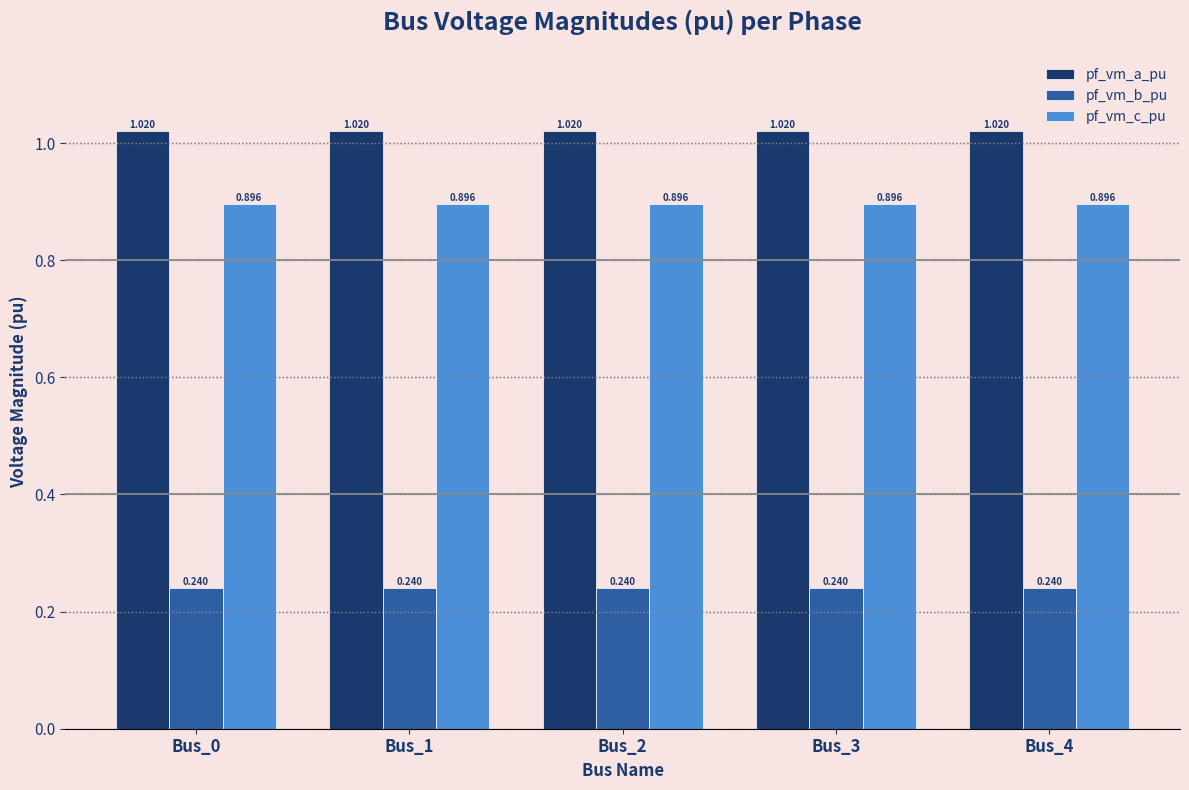

Rank the series by their maximum value, from lowest to highest.

pf_vm_b_pu, pf_vm_c_pu, pf_vm_a_pu